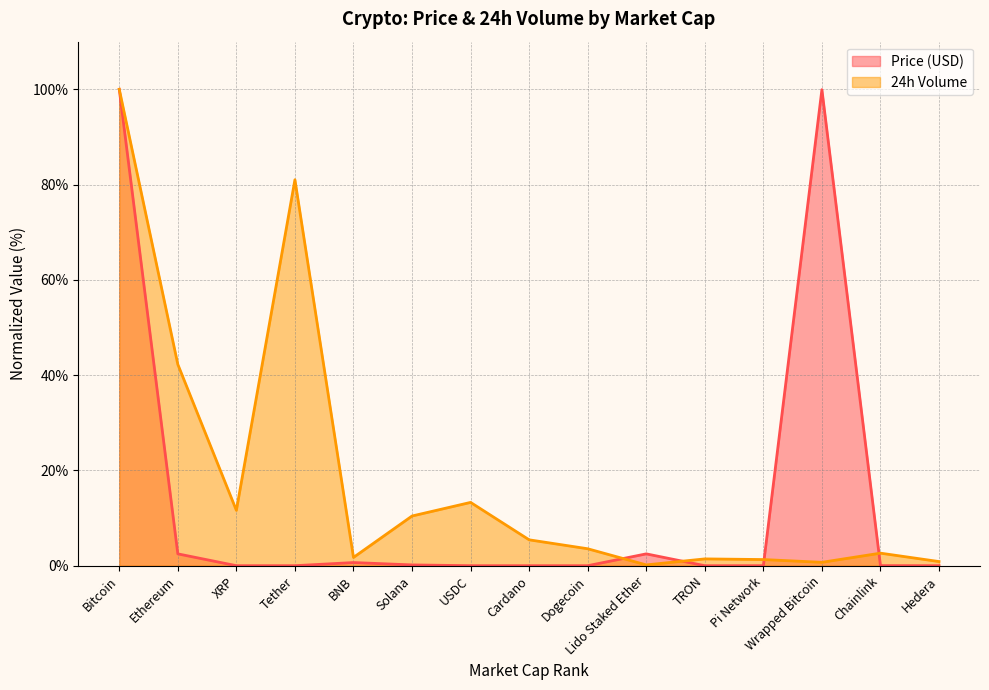

Is it true that Price (USD) equals 99.9 at Wrapped Bitcoin?

True